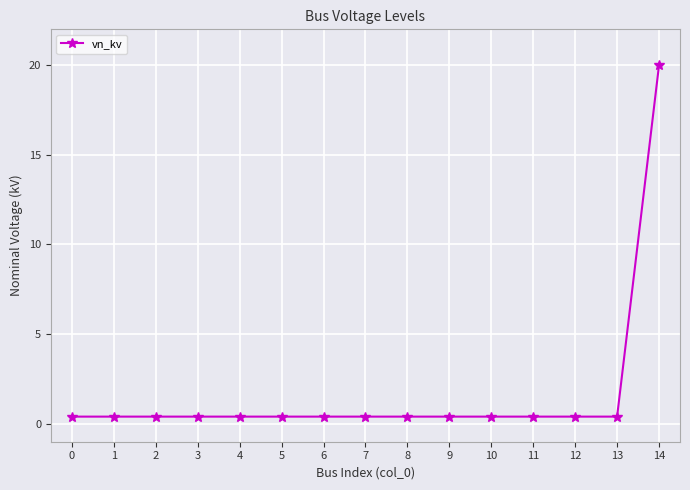

Reading left to right, what are all the values shown in this chart?

0.4	0.4	0.4	0.4	0.4	0.4	0.4	0.4	0.4	0.4	0.4	0.4	0.4	0.4	20.0